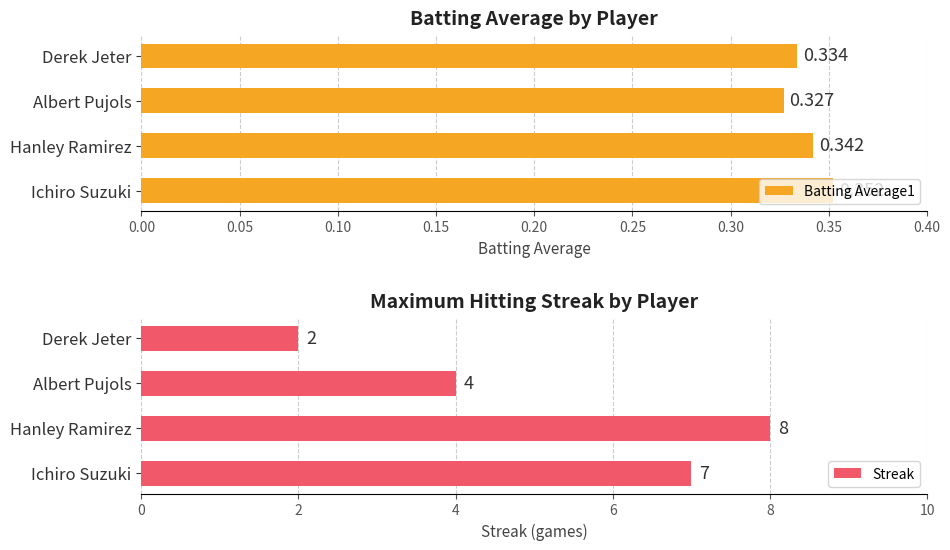

List the series in order of their overall mean, lowest first.

Batting Average1, Streak